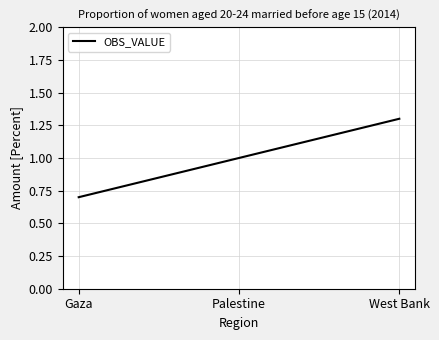

What position from the left is Palestine?

2